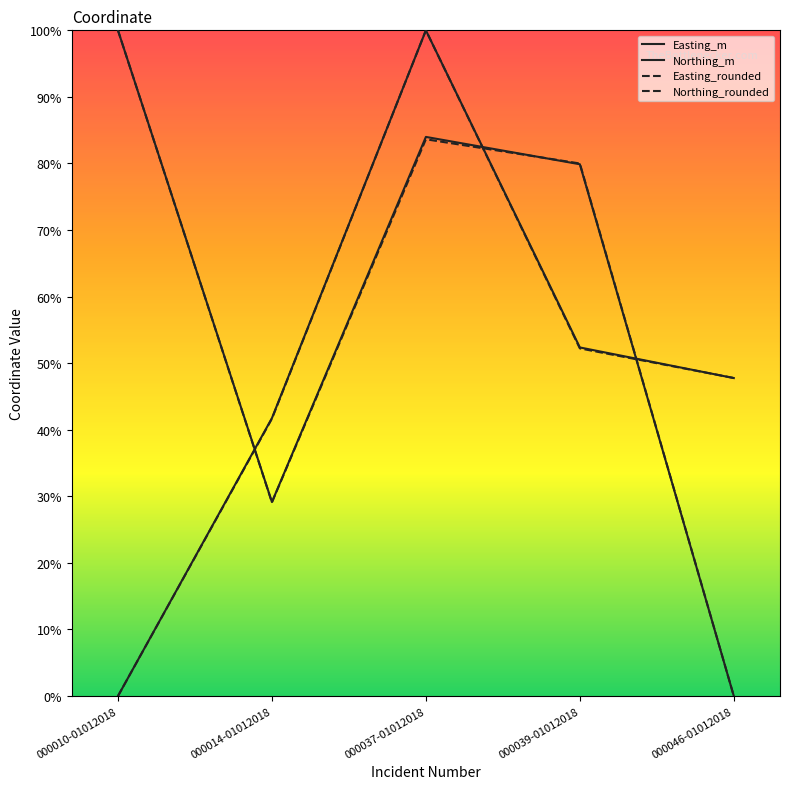

Does the chart have visible grid lines?

No